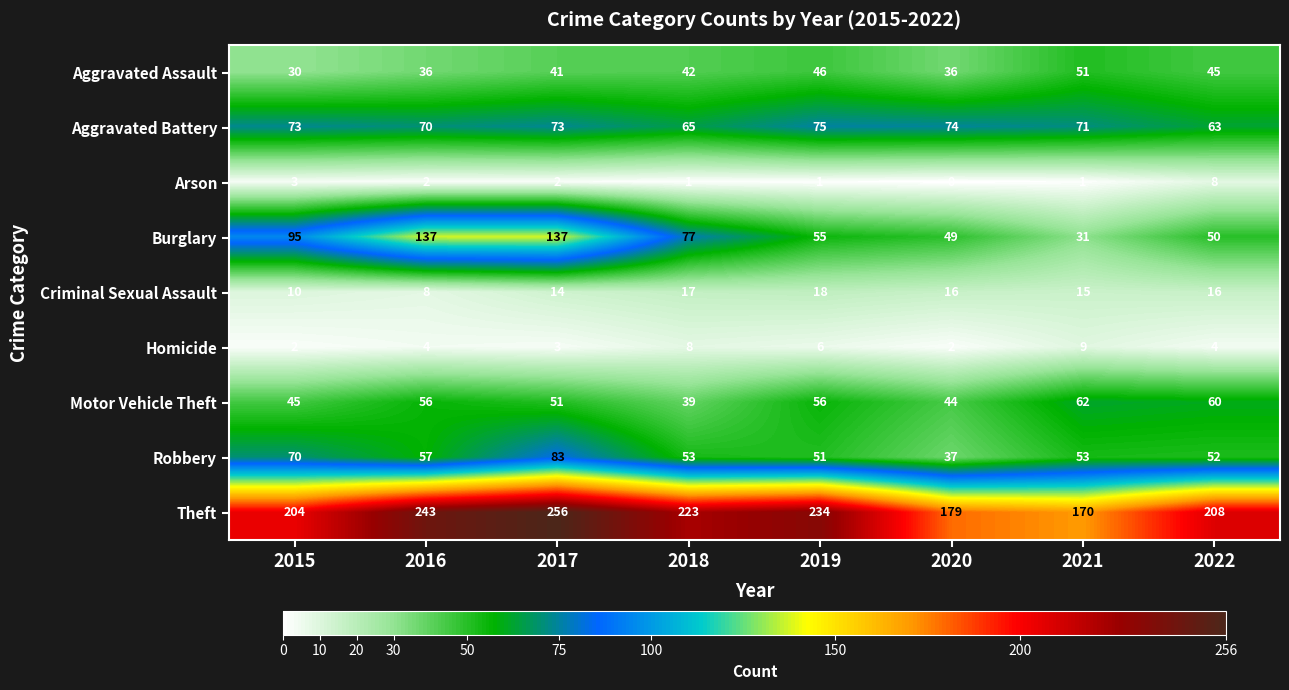

How many distinct data groups are displayed?

9